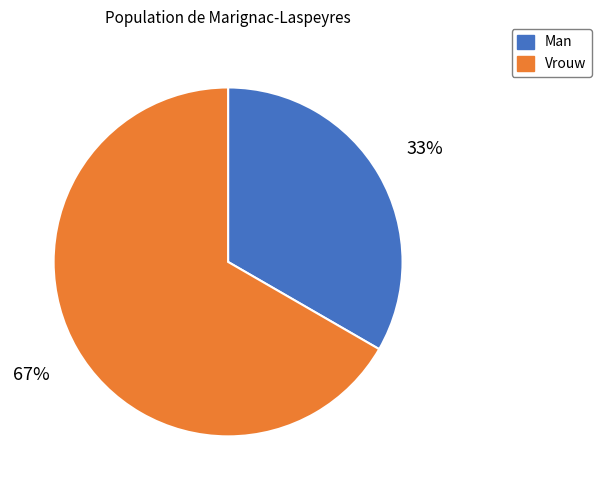

What percentage is the Man slice, to the nearest percent?

33%